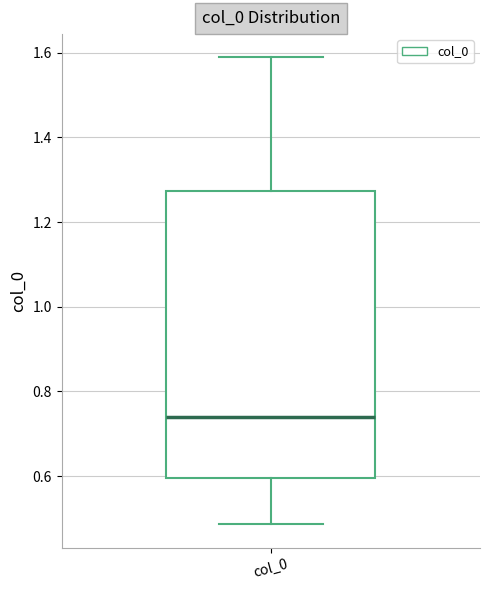

Where is the lower edge of the box for col_0 on the y-axis? The values are not printed on the chart, so give them approximately, as read against the axis.

0.60